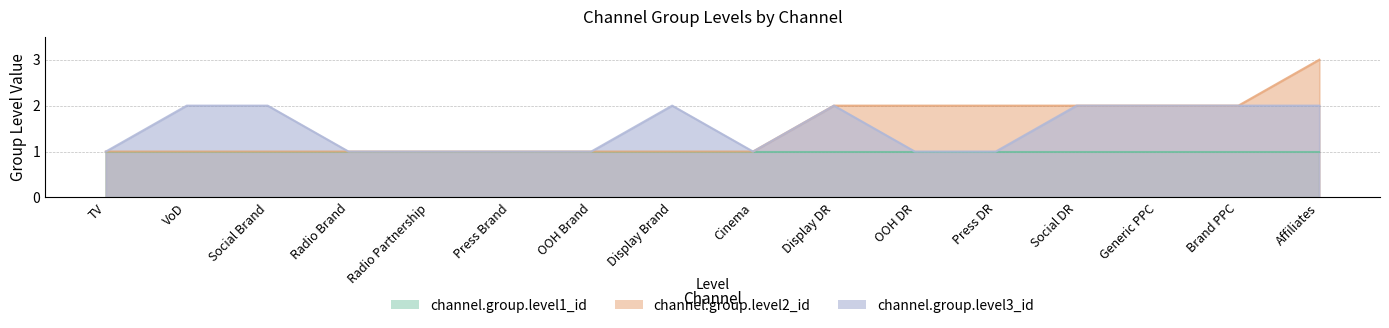

Read the channel.group.level3_id value at 3.

2